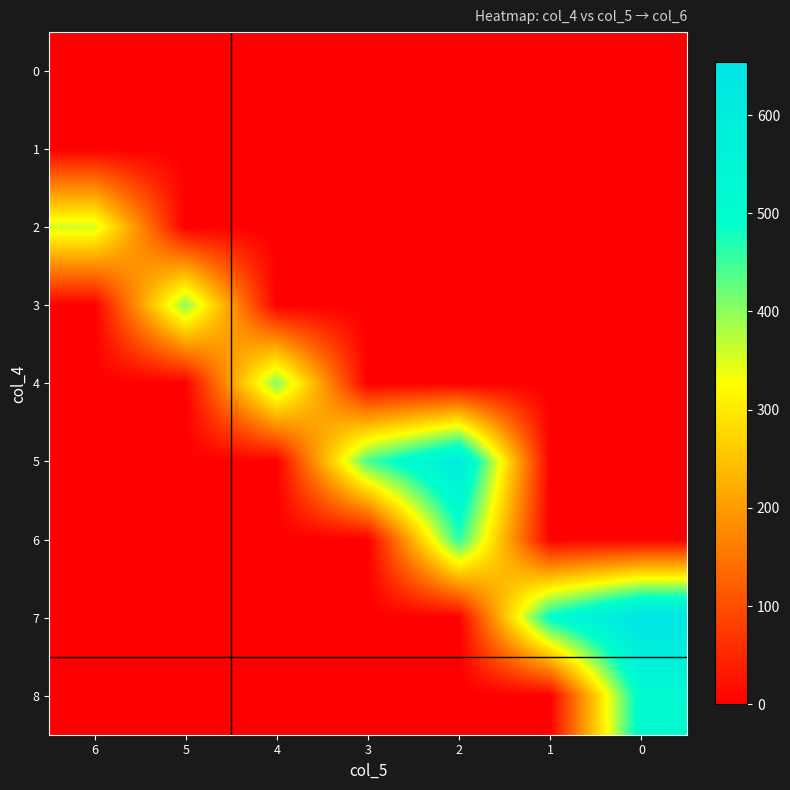

Reading left to right, transcribe all the data shown in this chart.

0: 6=0.1	5=0.0	4=0.0	3=0.0	2=0.0	1=0.0	0=0.0
1: 6=0.0	5=0.0	4=0.0	3=0.0	2=0.0	1=0.0	0=0.0
2: 6=355.5	5=0.0	4=0.0	3=0.0	2=0.0	1=0.0	0=0.0
3: 6=0.0	5=400.3	4=0.0	3=0.0	2=0.0	1=0.0	0=0.0
4: 6=0.0	5=0.0	4=405.2	3=0.0	2=0.0	1=0.0	0=0.0
5: 6=0.0	5=0.0	4=0.0	3=443.8	2=606.9	1=0.0	0=0.0
6: 6=0.0	5=0.0	4=0.0	3=0.0	2=461.7	1=0.0	0=0.0
7: 6=0.0	5=0.0	4=0.0	3=0.0	2=0.0	1=497.6	0=653.5
8: 6=0.0	5=0.0	4=0.0	3=0.0	2=0.0	1=0.0	0=520.7